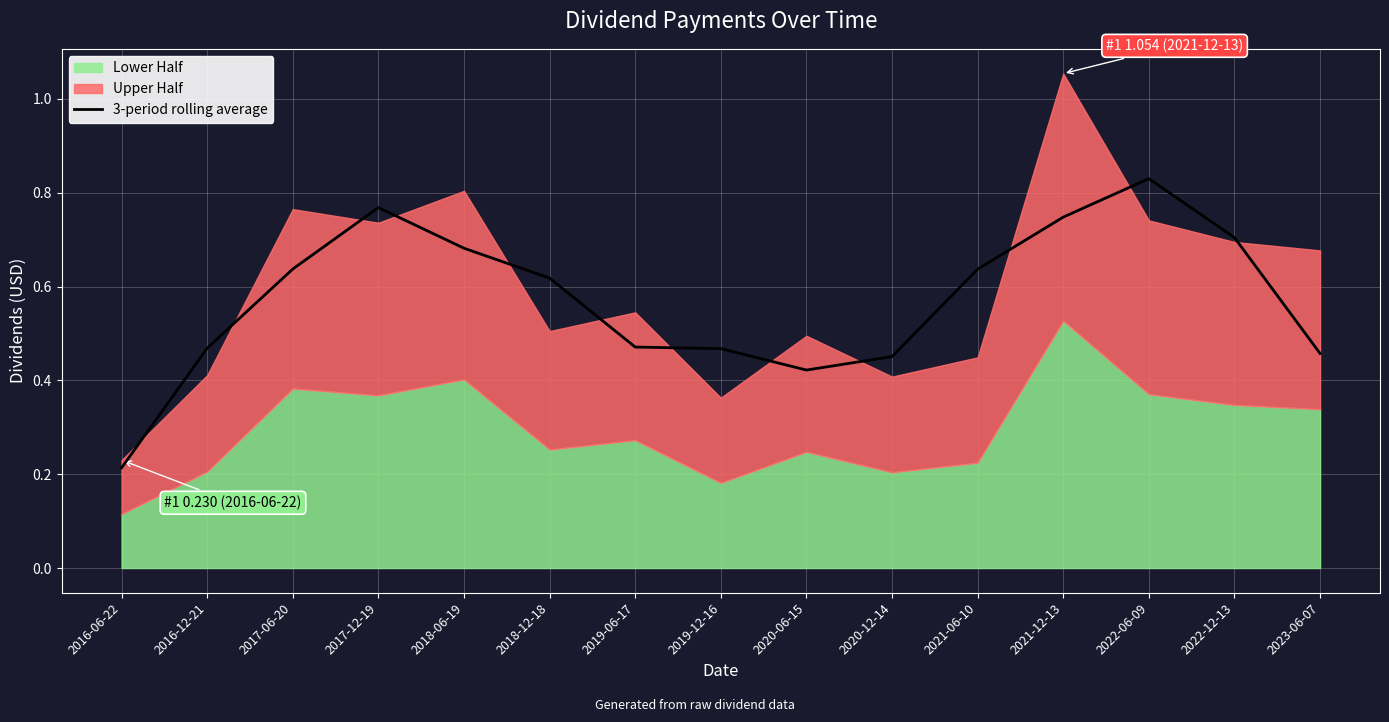

Read the value at 2020-12-14.

0.5